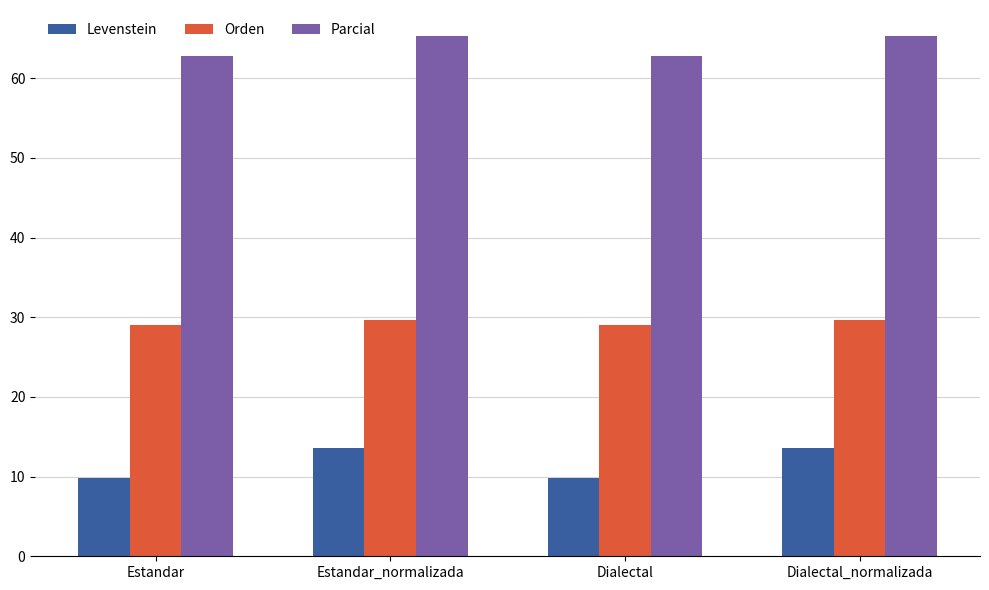

What is the label of the 2nd bar from the right?

Dialectal